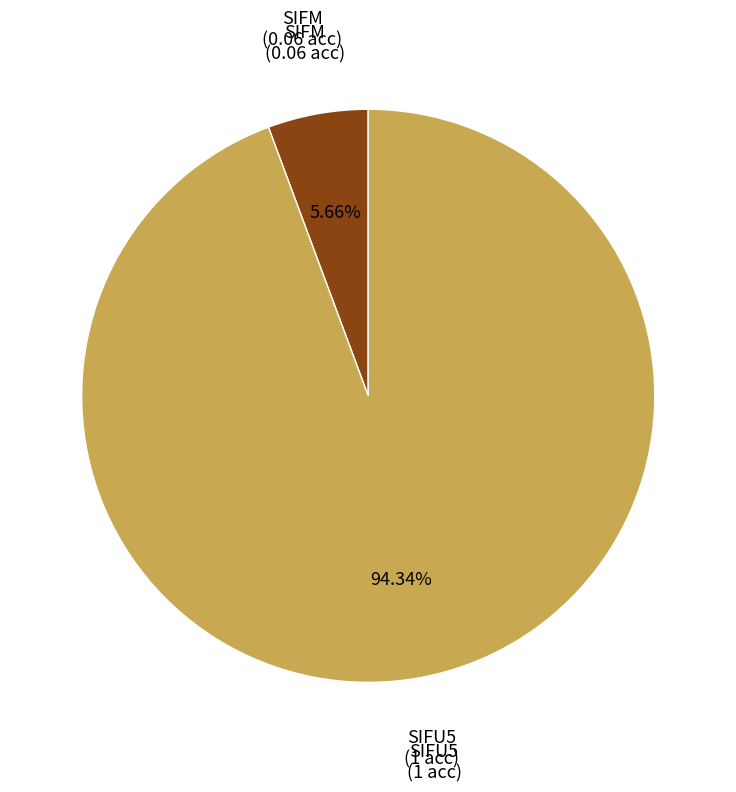

What is the largest slice in the pie chart?

SIFU5